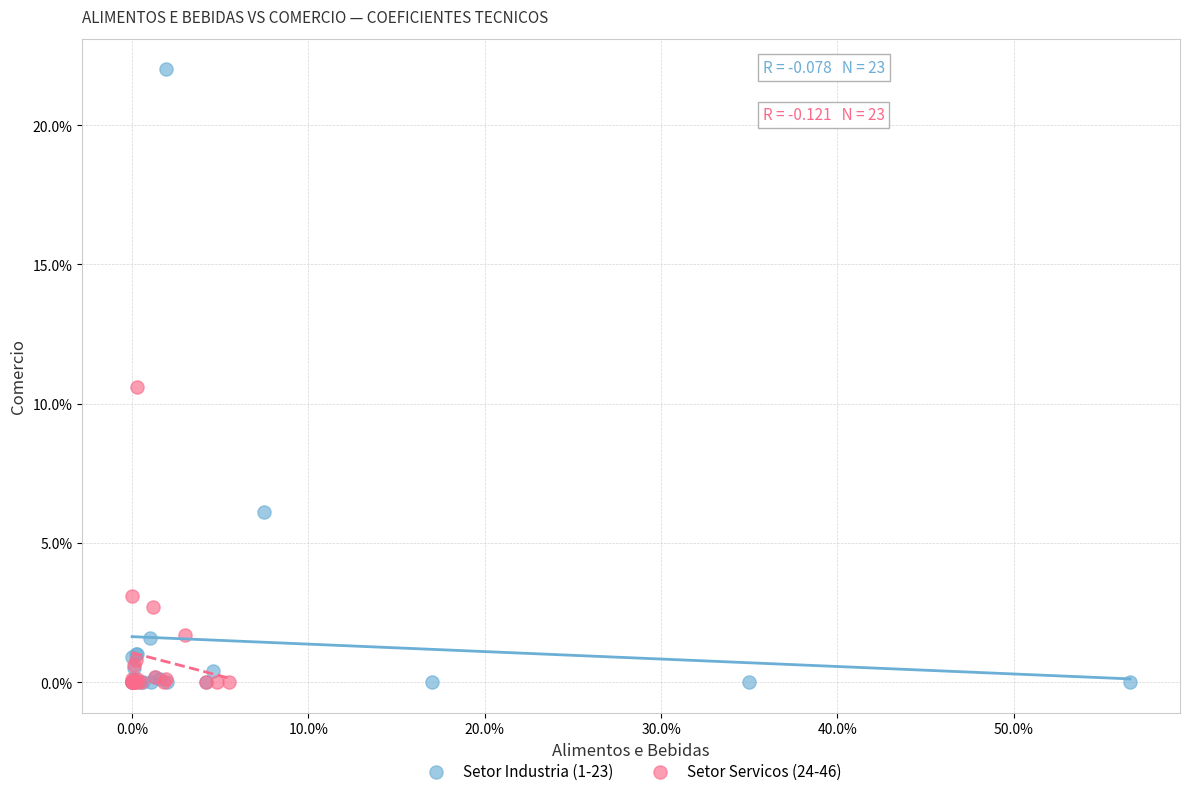

What are all the series names shown in the legend?

Setor Industria (1-23), Setor Servicos (24-46)